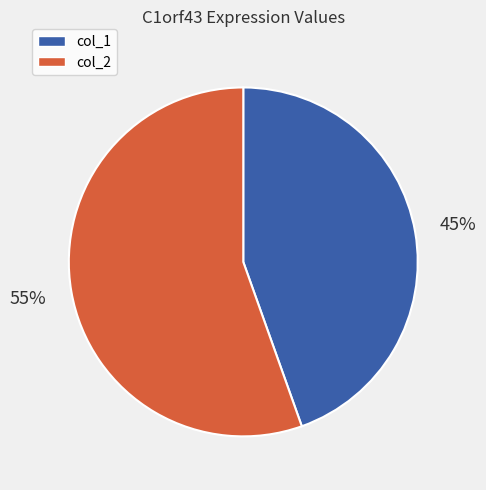

To the nearest percent, what portion does col_2 represent?

55%